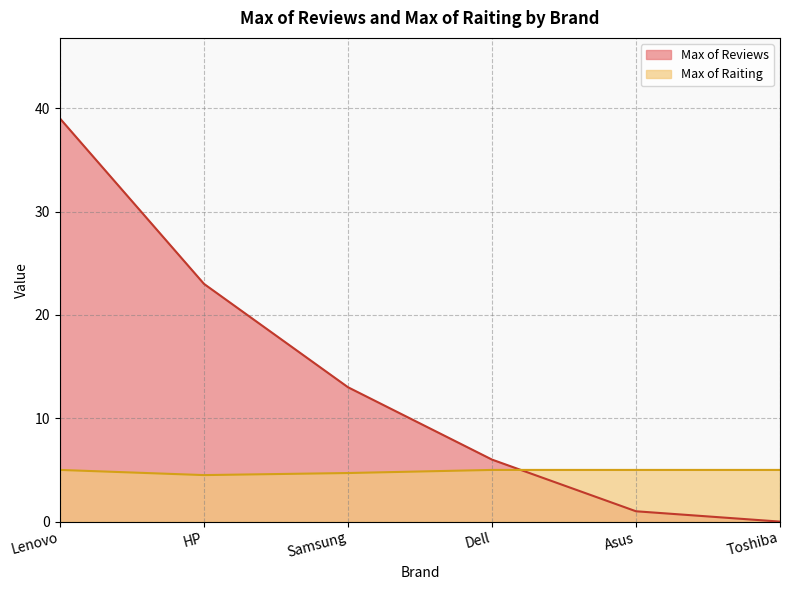

Reading left to right, extract all data points from this chart.

Max of Reviews: 39.0	23.0	13.0	6.0	1.0	0.0
Max of Raiting: 5.0	4.5	4.7	5.0	5.0	5.0